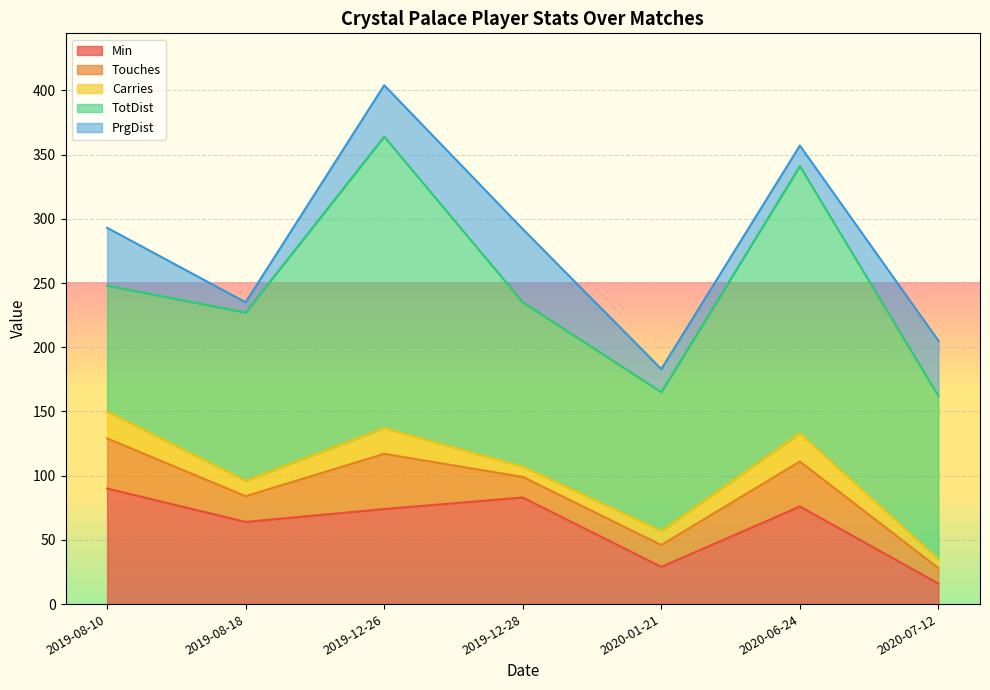

What value does the Min series have at 2019-08-10, to the nearest 5?

90